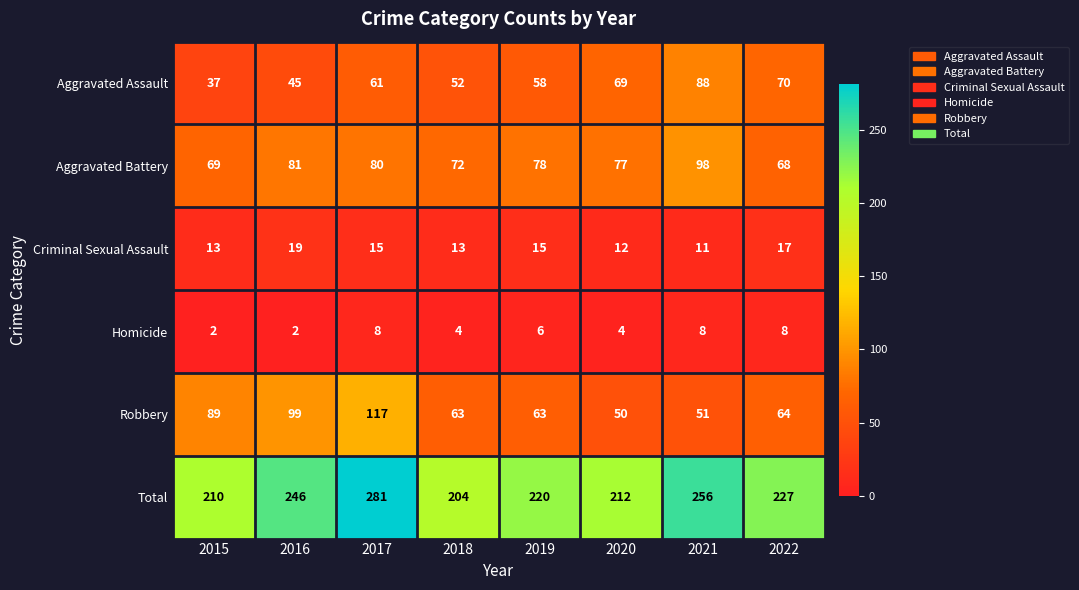

What is the spread (max minus min) of values at 2019?

214